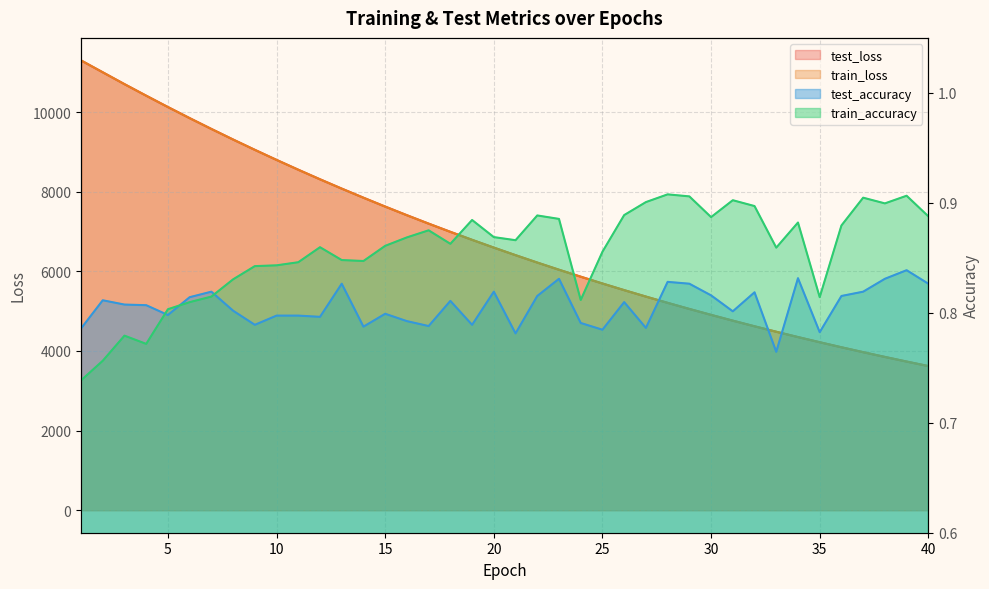

What is the sum of the train_accuracy values at 9 and 32?

1.7